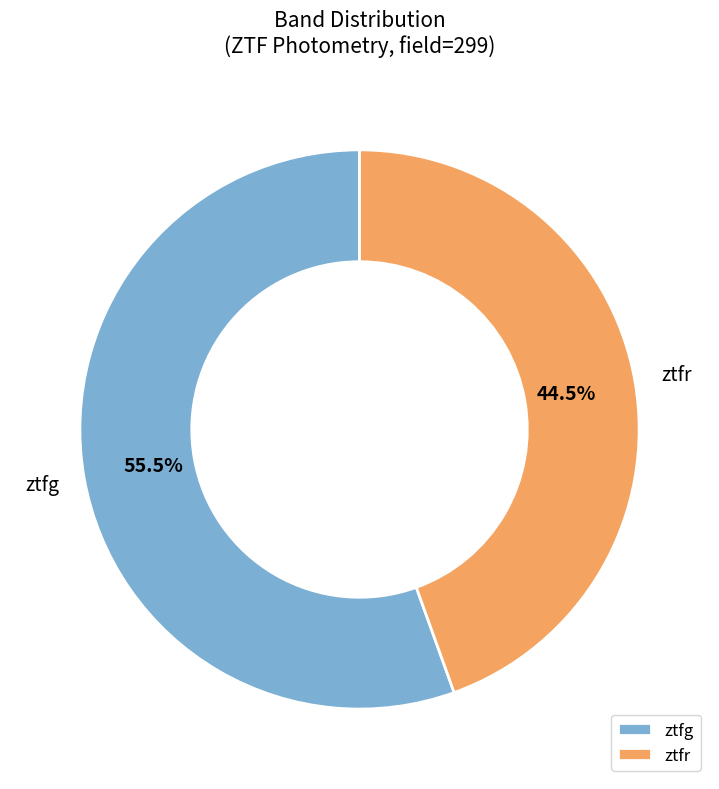

Which slice is the largest?

ztfg